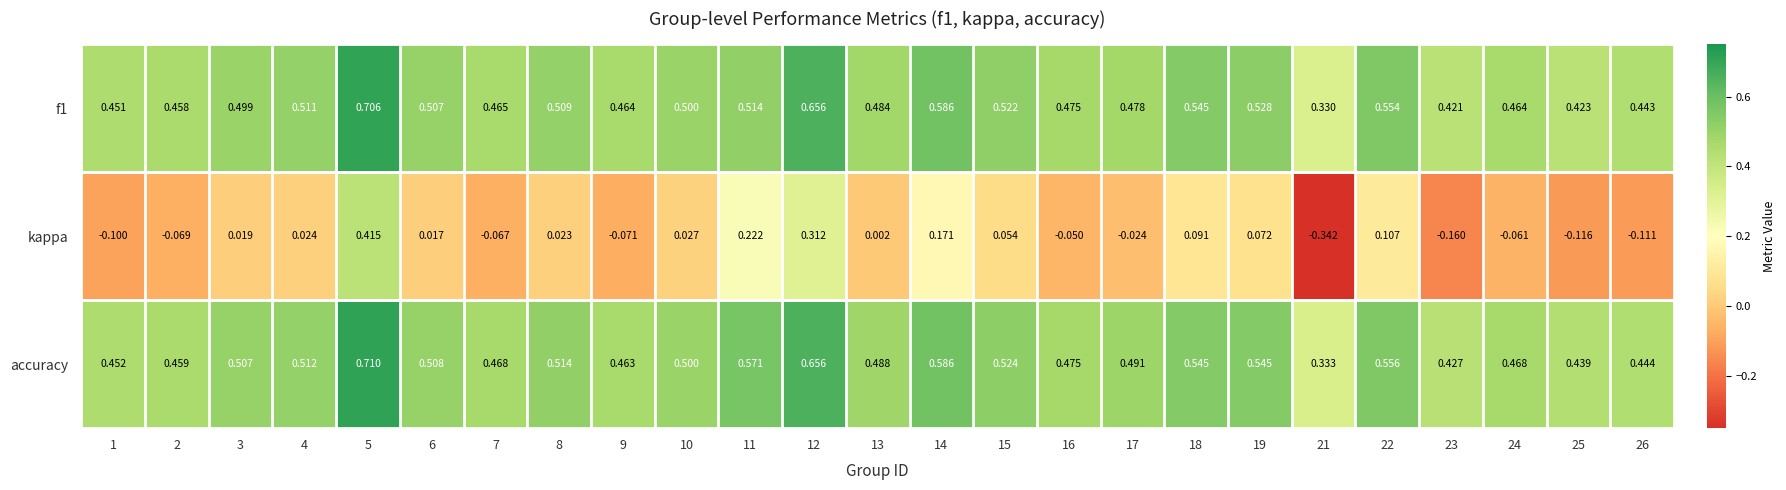

Which series has the largest range (max minus min)?

kappa